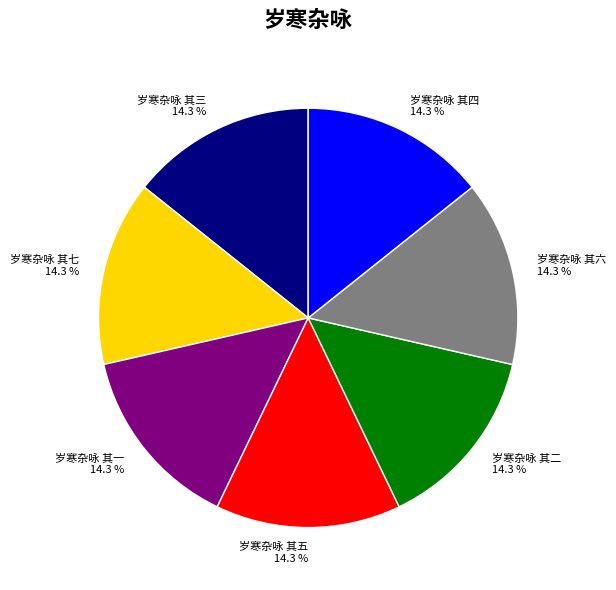

The 岁寒杂咏 其二 slice represents 7% of the pie. True or false?

False